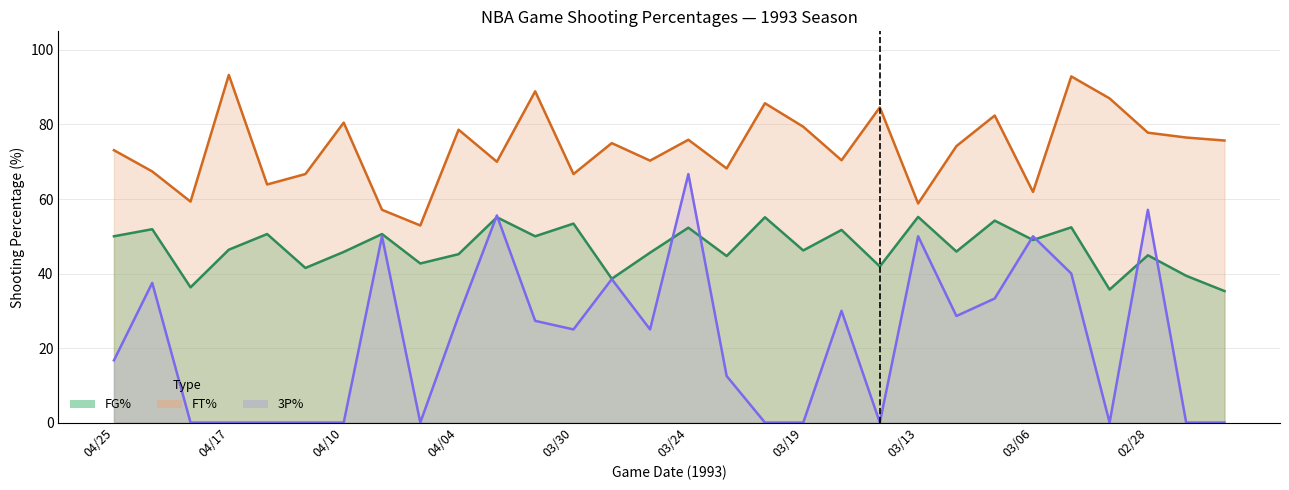

The value of FG% at 04/14 is 15.9. True or false?

False